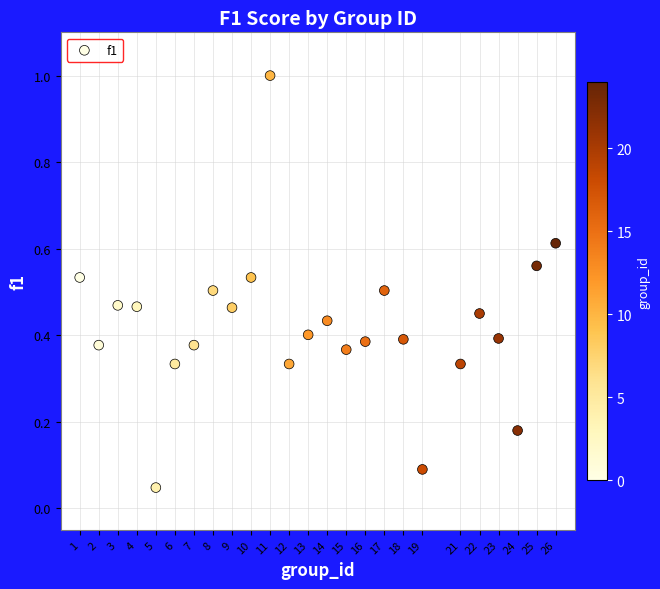

What is the range of X values (max minus min)?

25.0